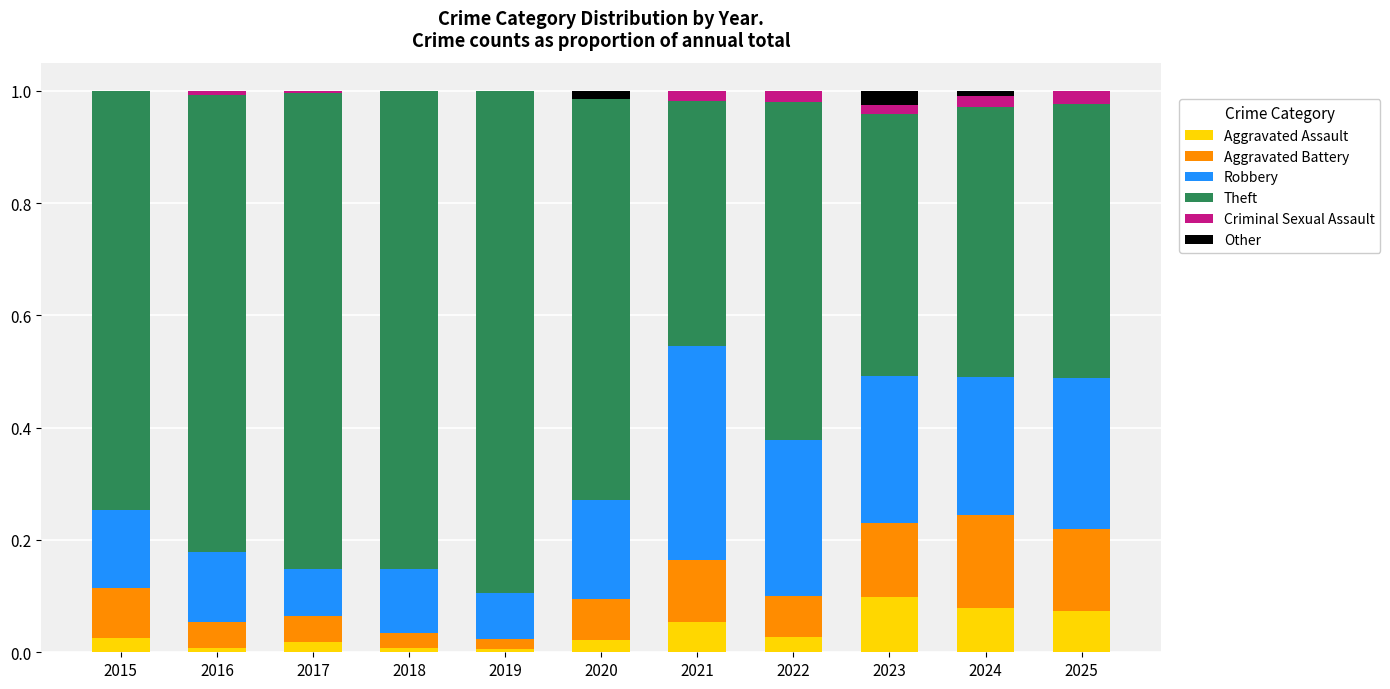

What is the total value across all series at 2015?

1.0